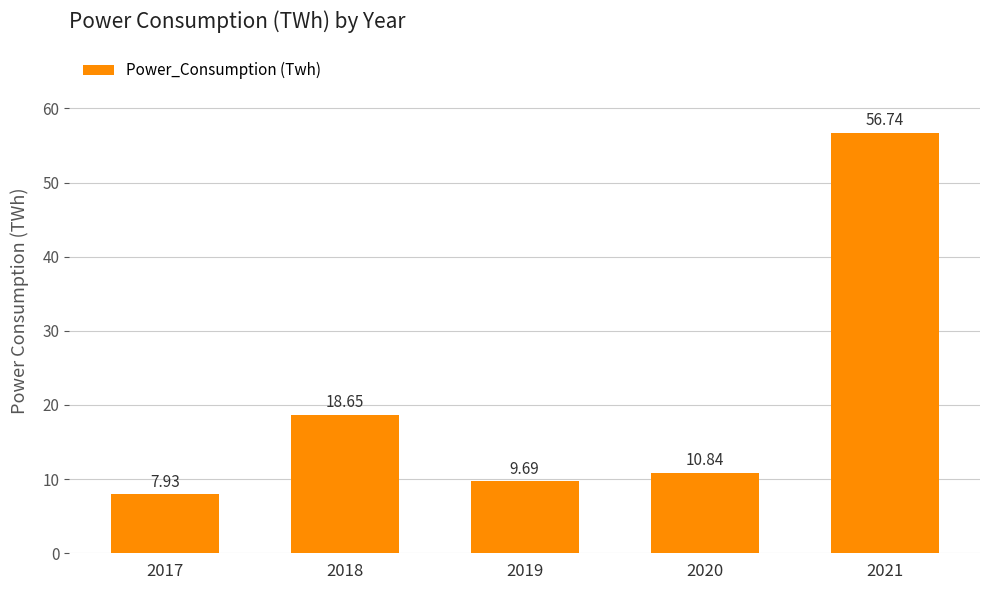

What is the difference between the second highest and minimum values?

10.7